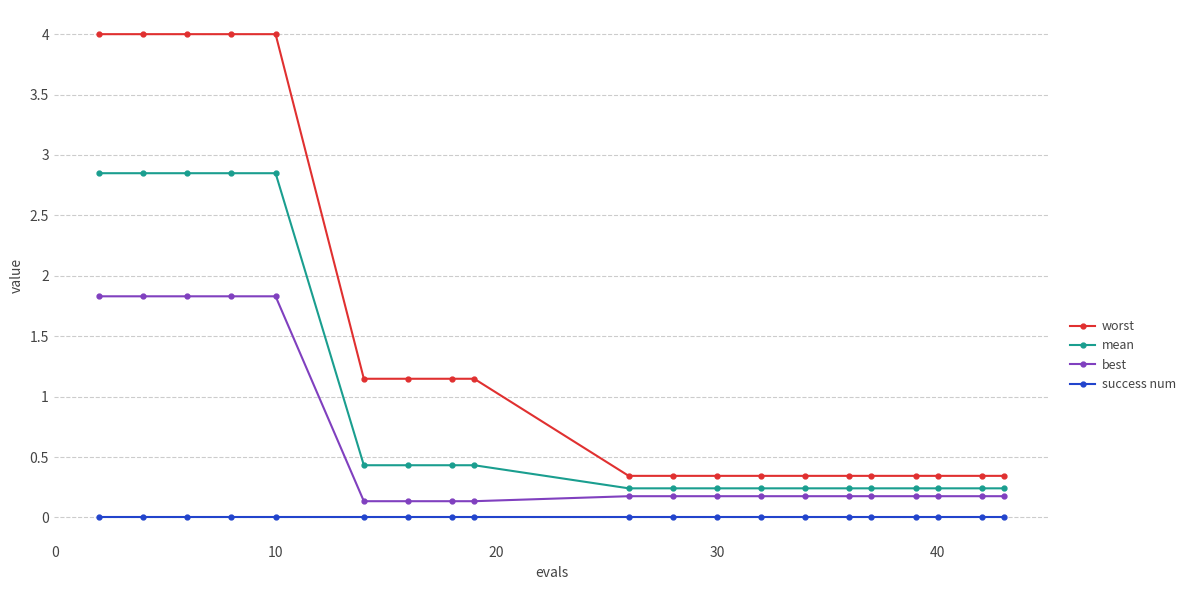

At how many categories does at least one series exceed 3?

5